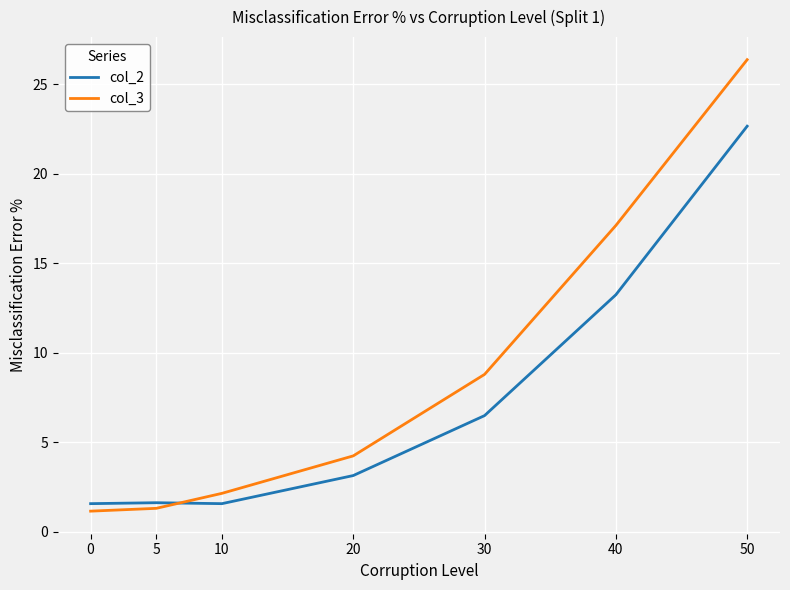

Rank the series at 40 from highest to lowest value.

col_3, col_2